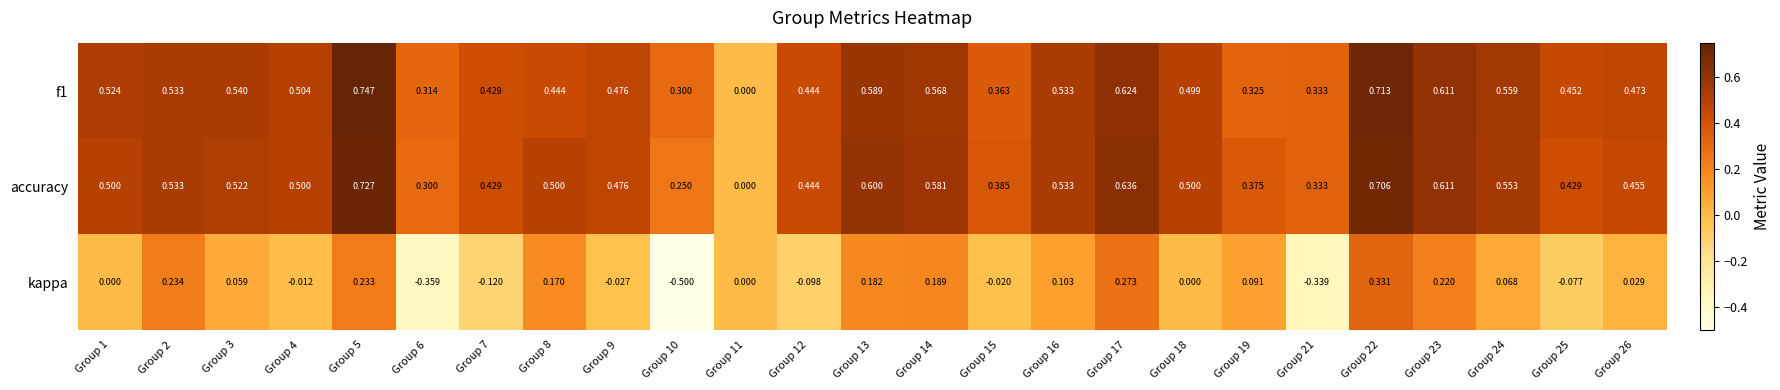

Which series has the widest spread of values?

kappa